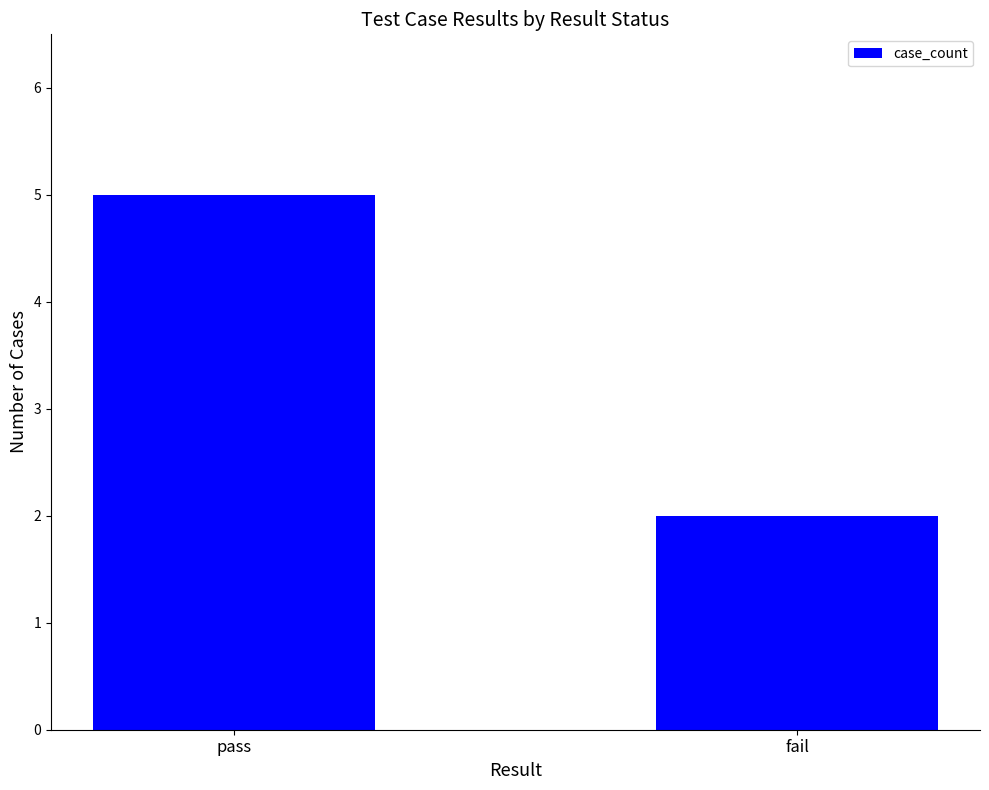

Between fail and pass, which is larger?

pass